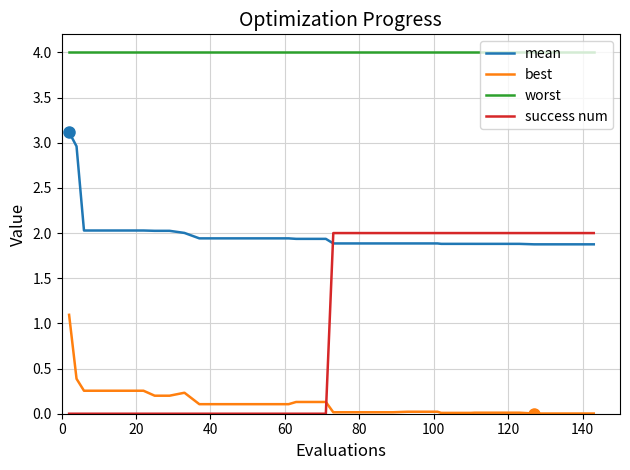

Which series has the widest spread of values?

success num